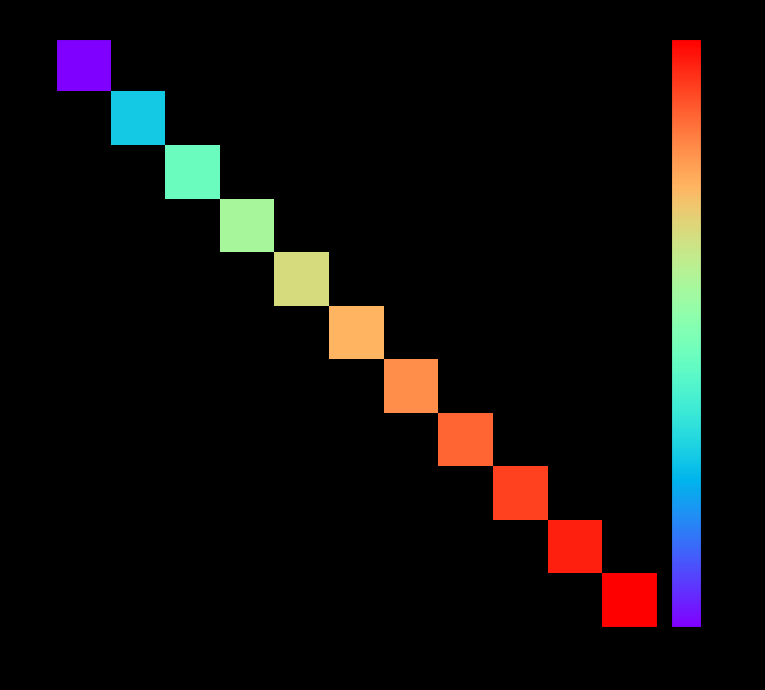

Is the value of 4 at 105 greater than the value of 8 at 103?

No